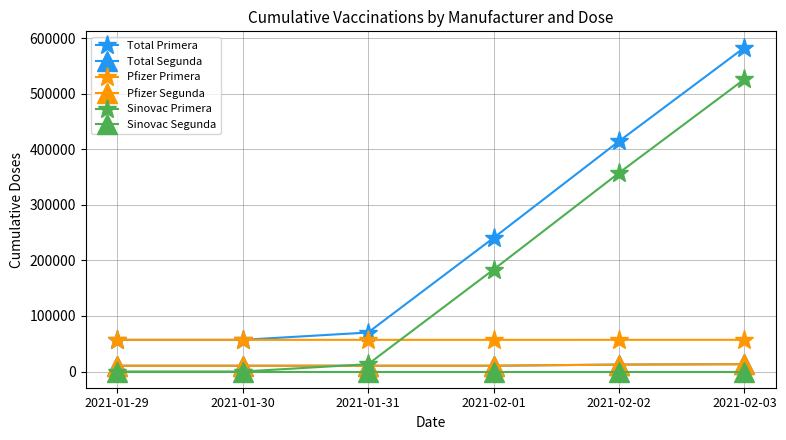

Is this an area chart (filled region under the line)?

No